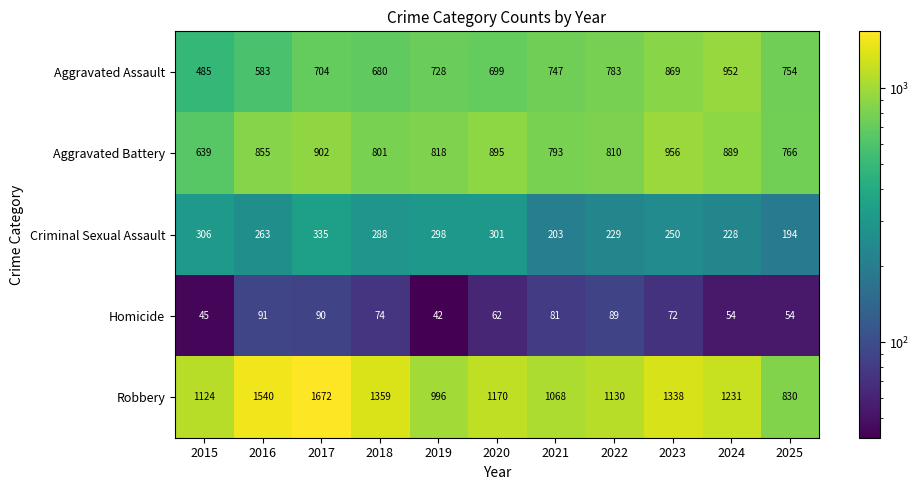

True or false: Criminal Sexual Assault has a value of 93 at 2019.

False